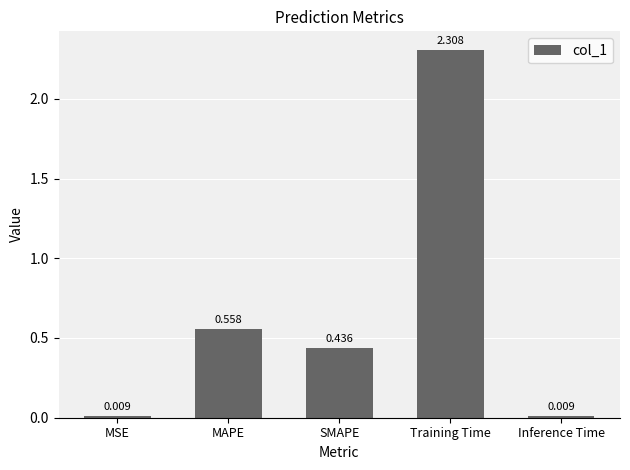

What is the change in value from MAPE to SMAPE?

-0.1